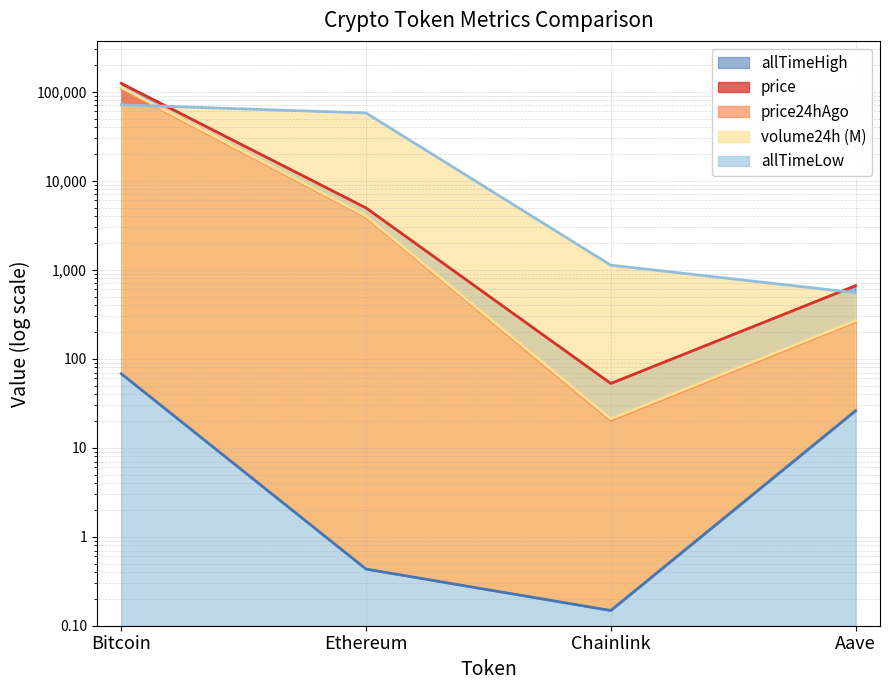

Does the chart display data point markers on the line(s)?

No